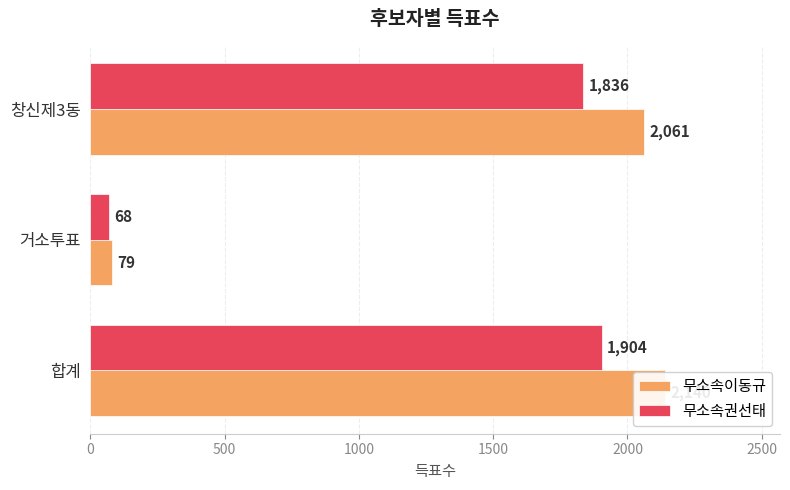

Read the 무소속이동규 value at 거소투표.

79